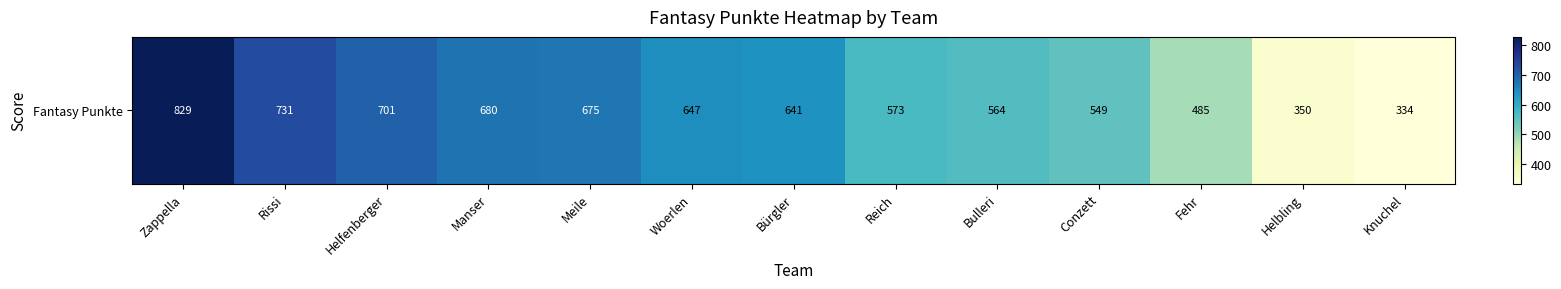

Where is the data nearest to the value 581?

Reich